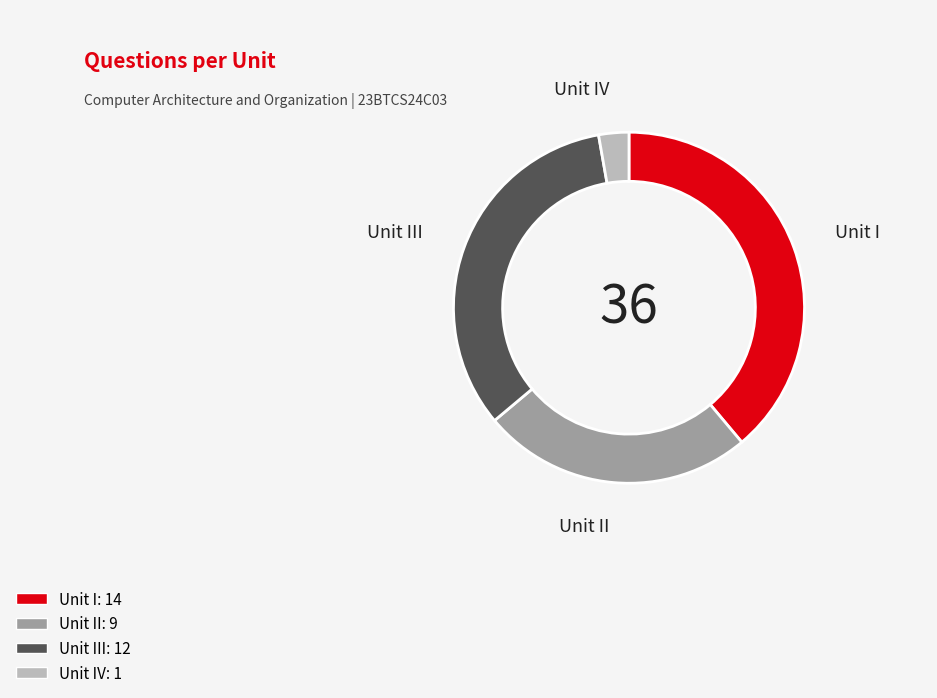

Is there a majority slice in this chart?

No